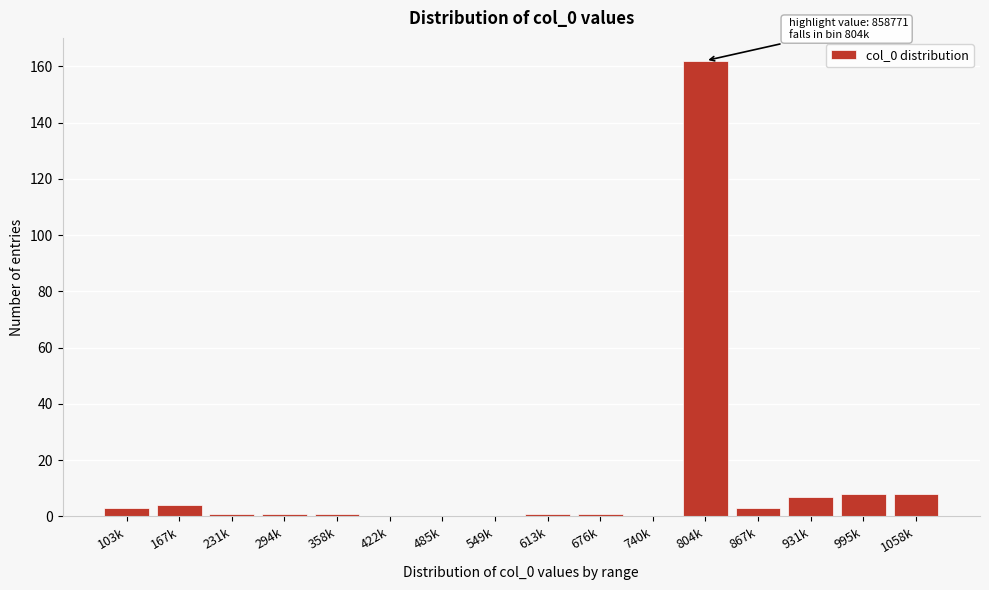

Reading left to right, list all the values displayed in this chart.

103k=3	167k=4	231k=1	294k=1	358k=1	422k=0	485k=0	549k=0	613k=1	676k=1	740k=0	804k=162	867k=3	931k=7	995k=8	1058k=8